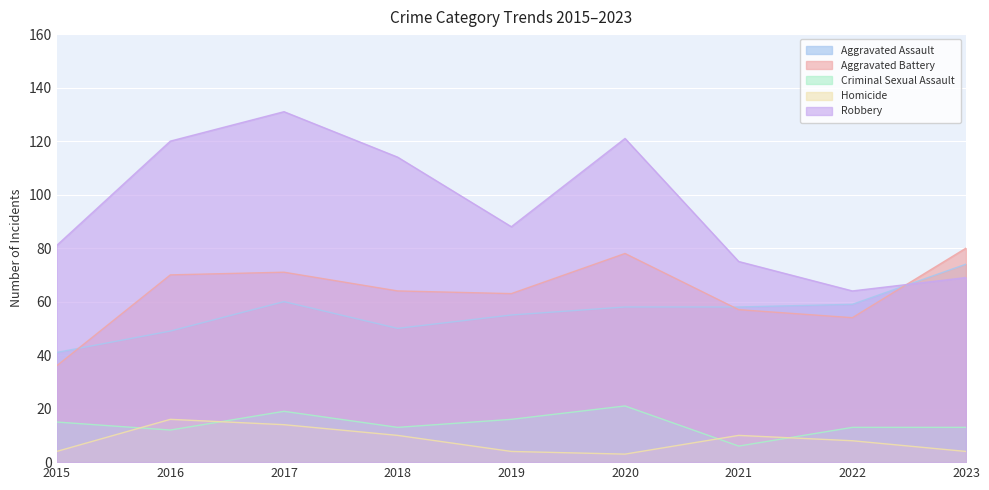

List the series in order of their peak value, lowest first.

Homicide, Criminal Sexual Assault, Aggravated Assault, Aggravated Battery, Robbery